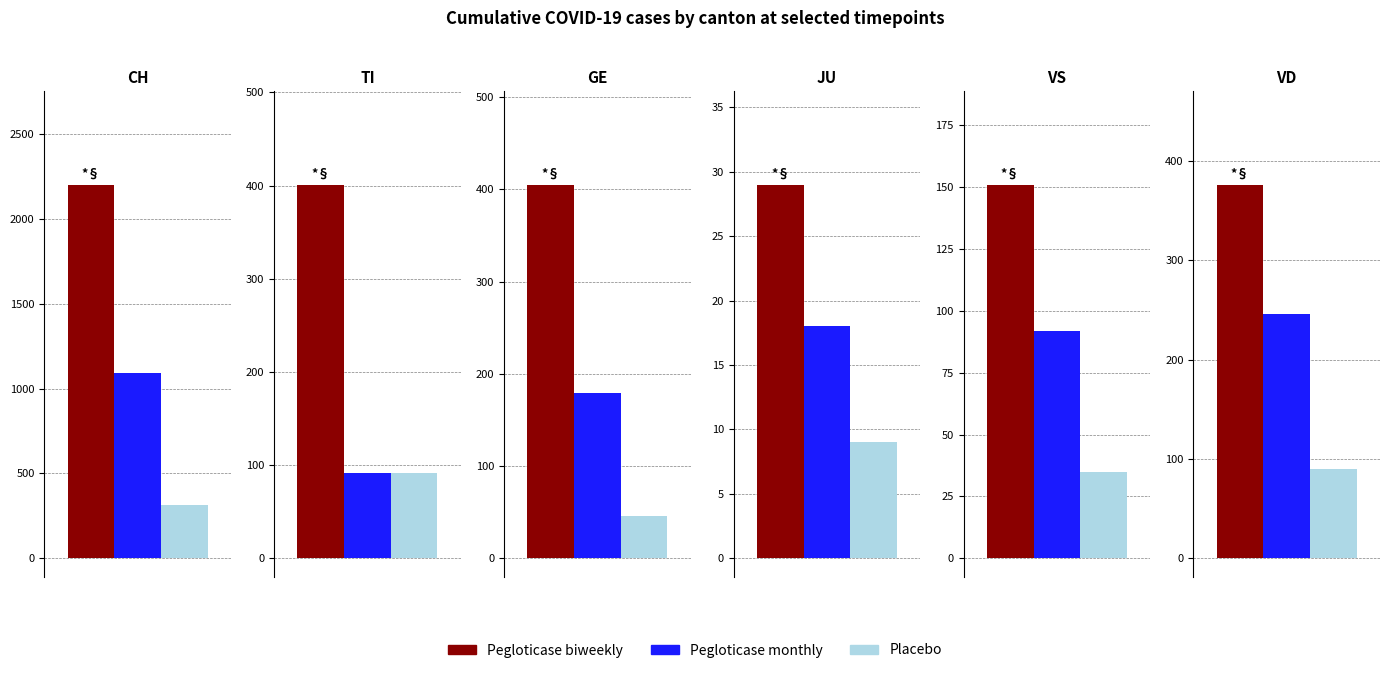

Is it true that Placebo equals 8 at VS?

False